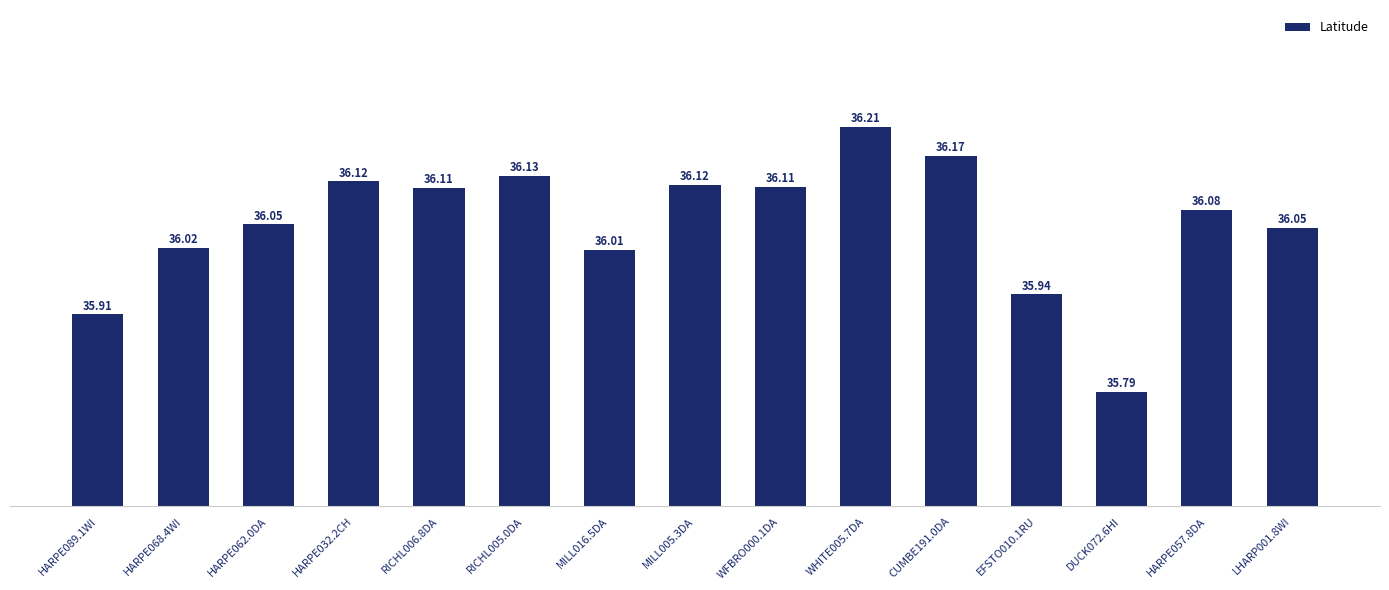

What is the ratio of the value at LHARP001.8WI to the value at RICHL006.8DA?

1.0